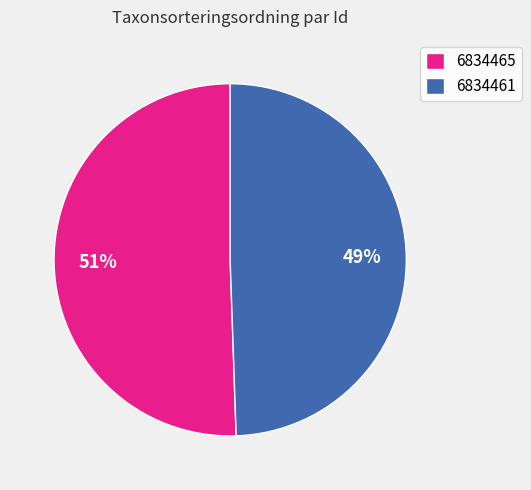

To the nearest percent, what is the combined percentage of 6834461 and 6834465?

100%